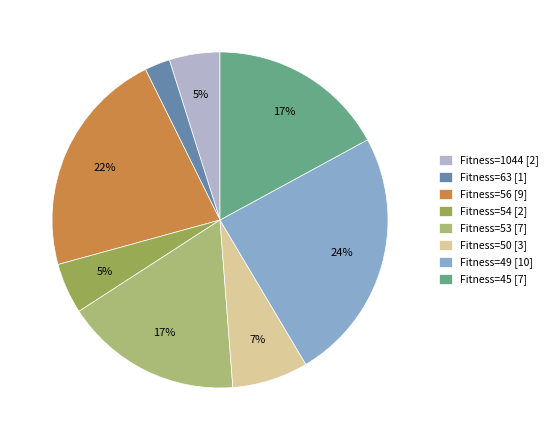

Between Fitness=63 [1] and Fitness=1044 [2], which is larger?

Fitness=1044 [2]